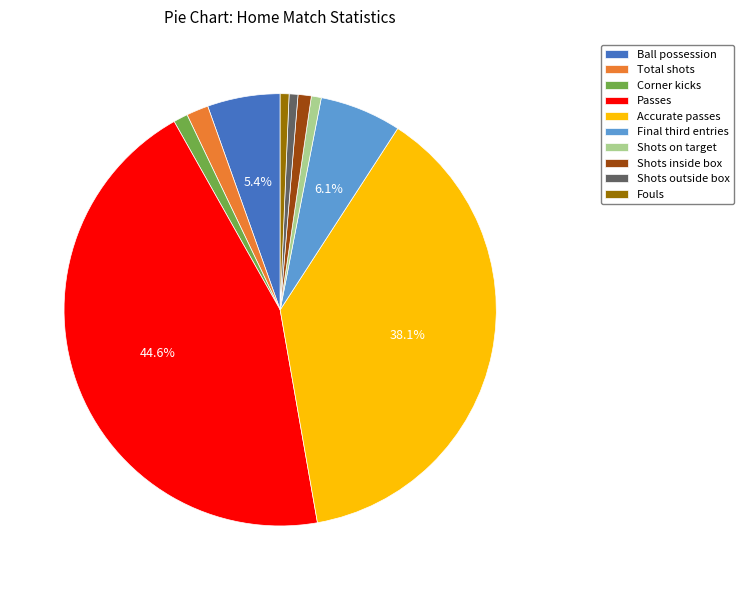

To the nearest percent, what is the difference between the largest and smallest slice percentages?

44%